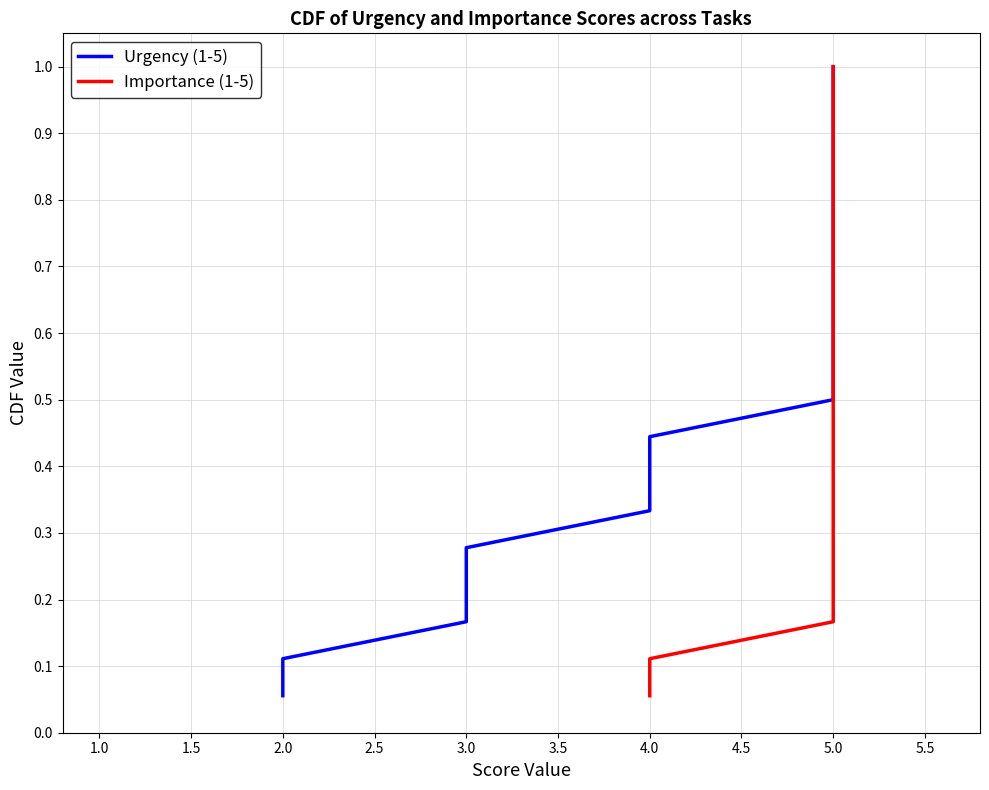

What are all the series names shown in the legend?

Urgency (1-5), Importance (1-5)